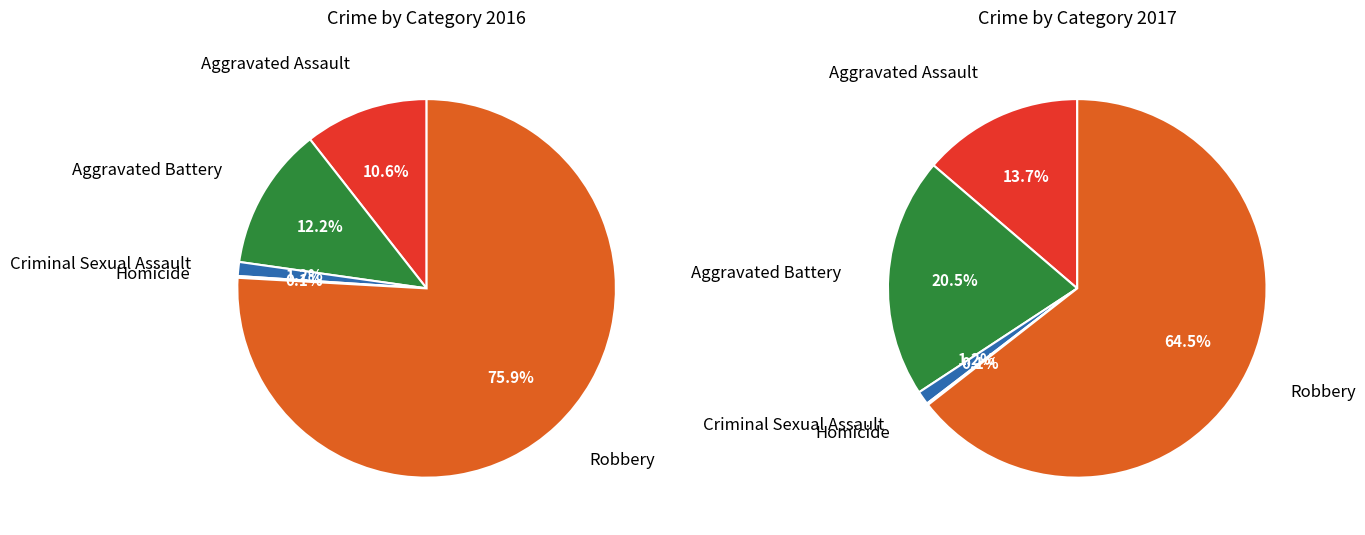

To the nearest percent, what is the difference between the values_2017 and 2 slice percentages?

11%